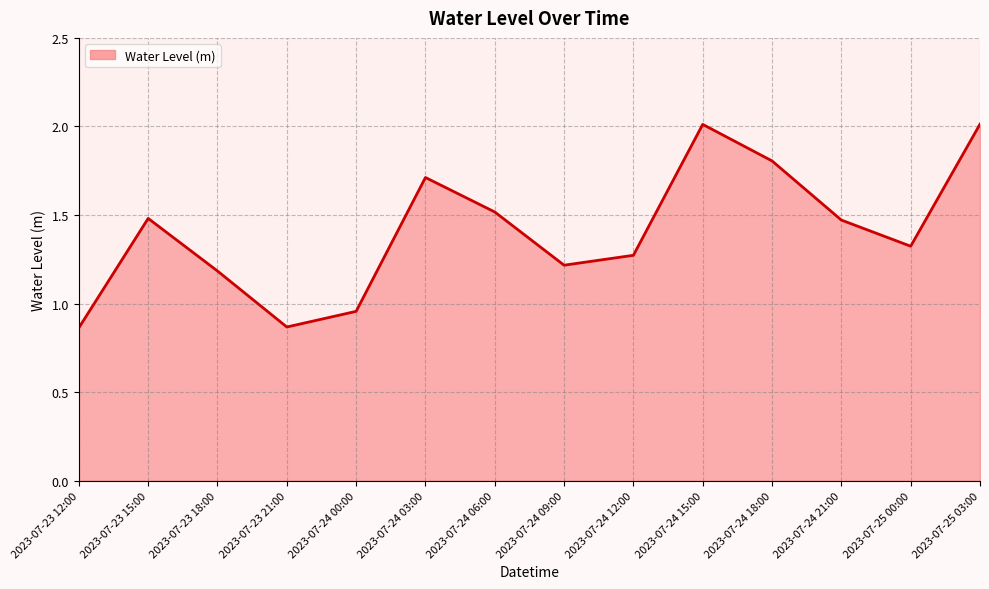

What position from the right is 2023-07-24 09:00?

7